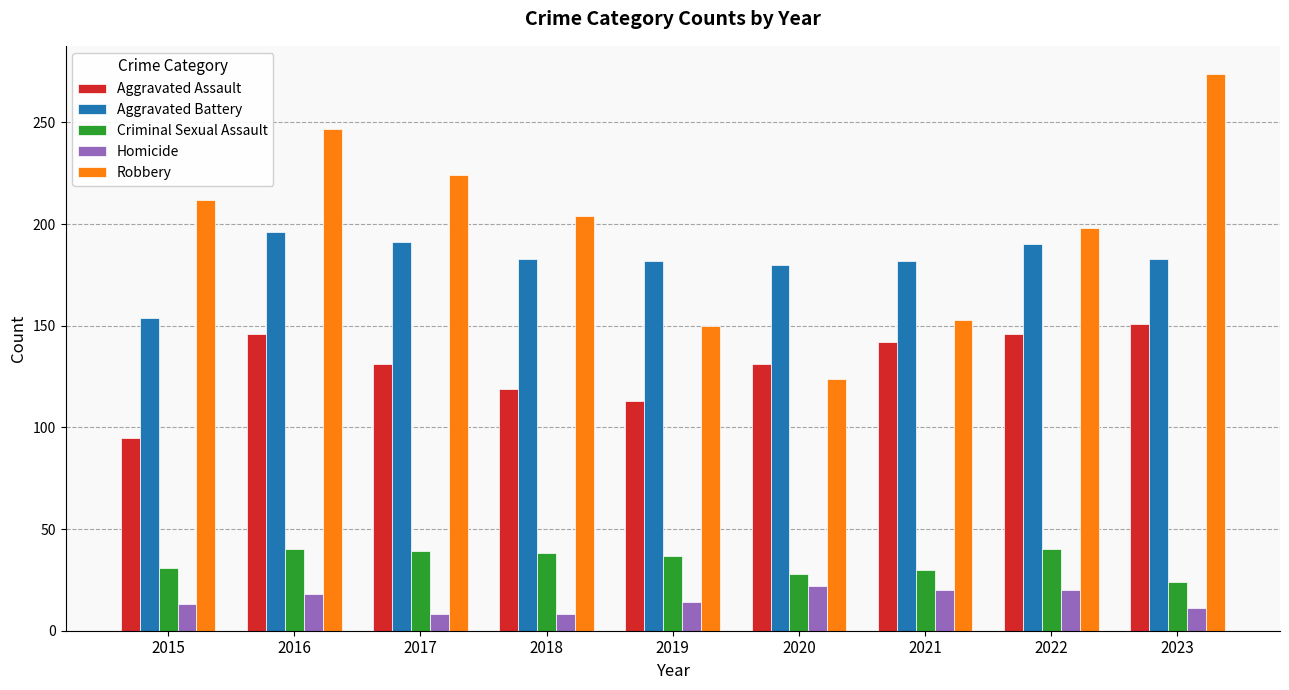

How many categories are shown in the chart?

9